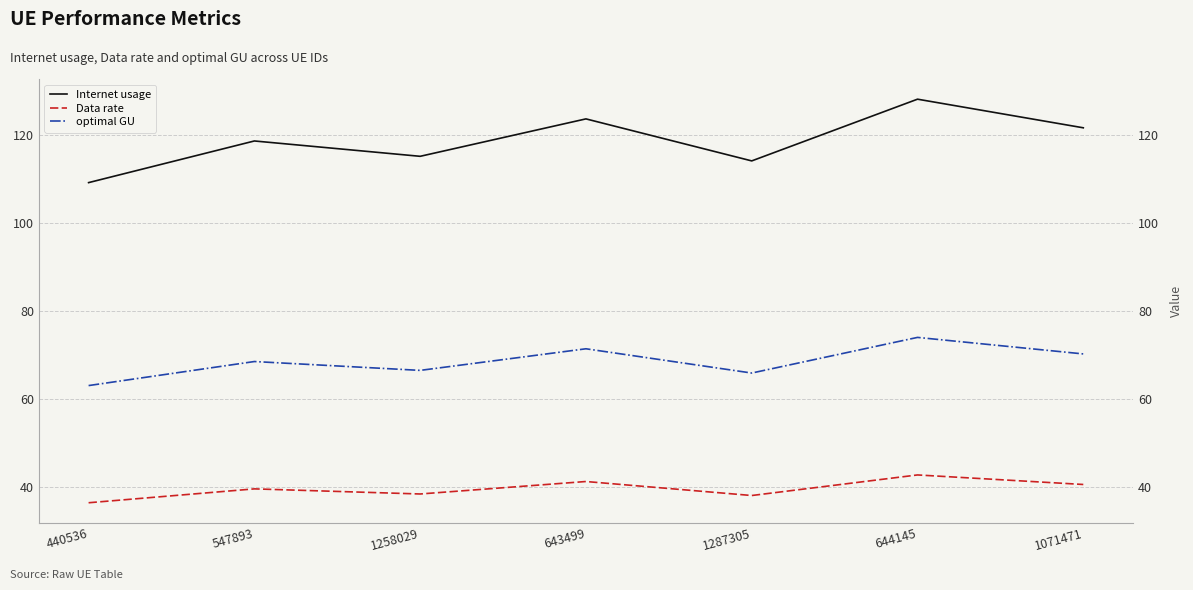

Is the value of Internet usage at 1258029 greater than the value of Data rate at 643499?

Yes